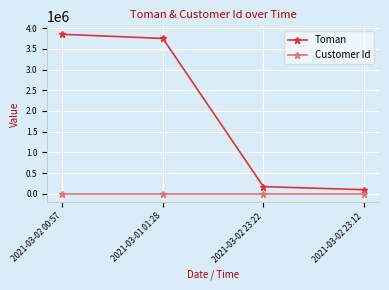

Read the Customer Id value at 2021-03-02 23:22.

50